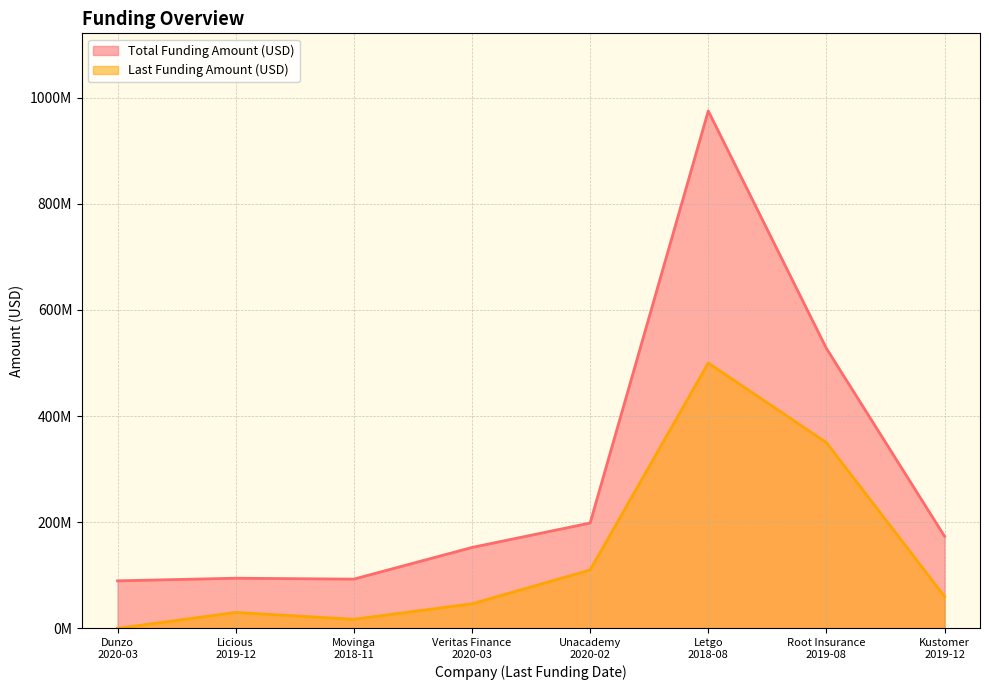

Reading left to right, transcribe all the data shown in this chart.

Total Funding Amount (USD): 89572569	94500000	92806265	152495695	198500000	975000000	527500000	173500000
Last Funding Amount (USD): 0	30000000	17103743	46282460	110000000	500000000	350000000	60000000